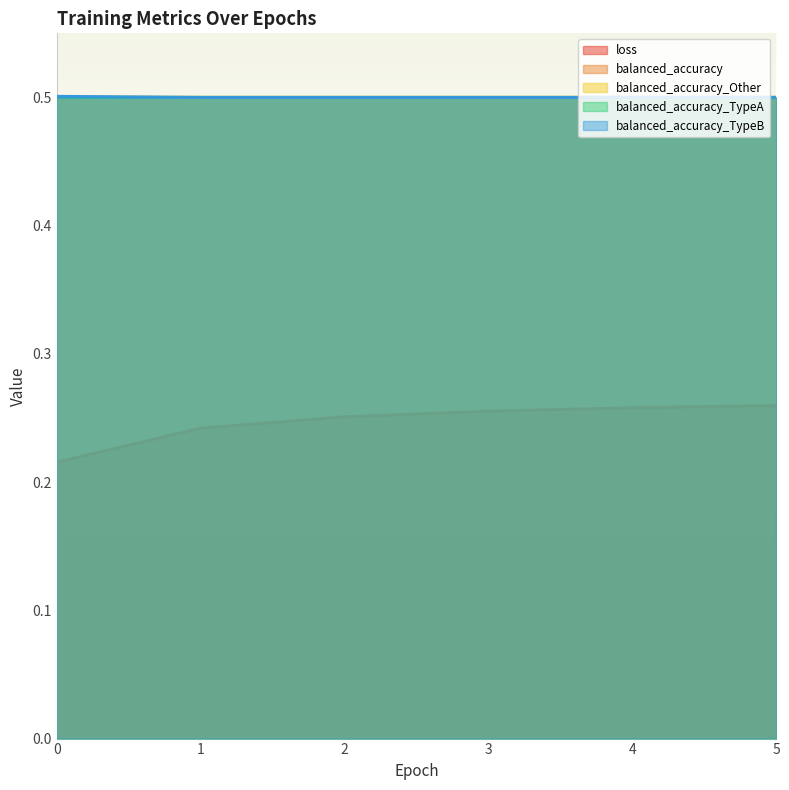

Is it true that balanced_accuracy_TypeA equals 0.2 at 1?

False